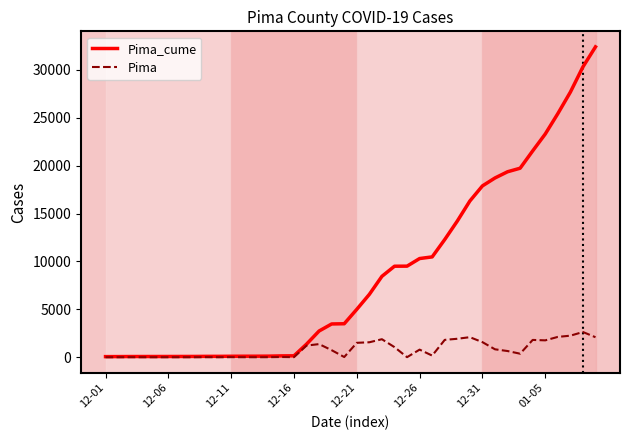

List the series in order of their peak value, highest first.

Pima_cume, Pima